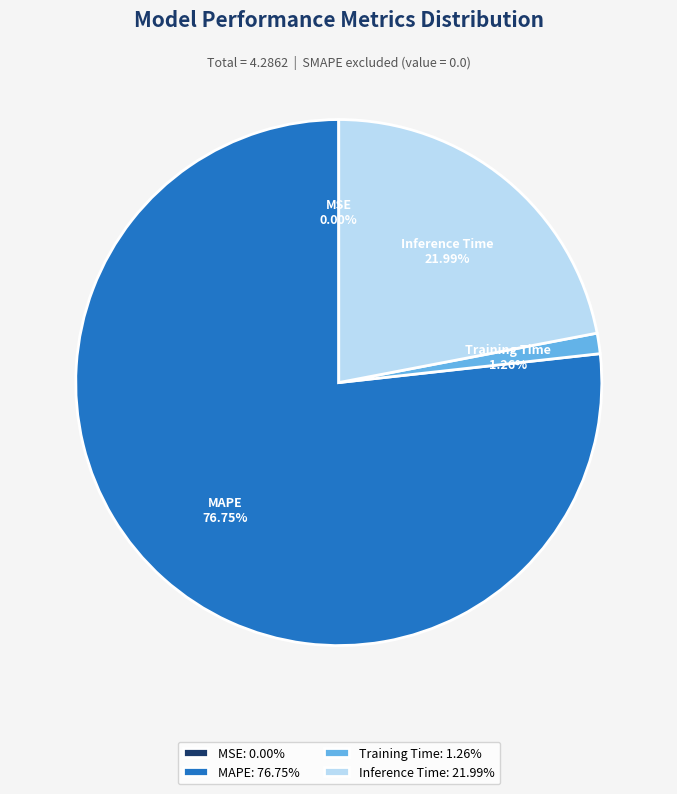

Is there any slice that represents more than half of the pie?

Yes